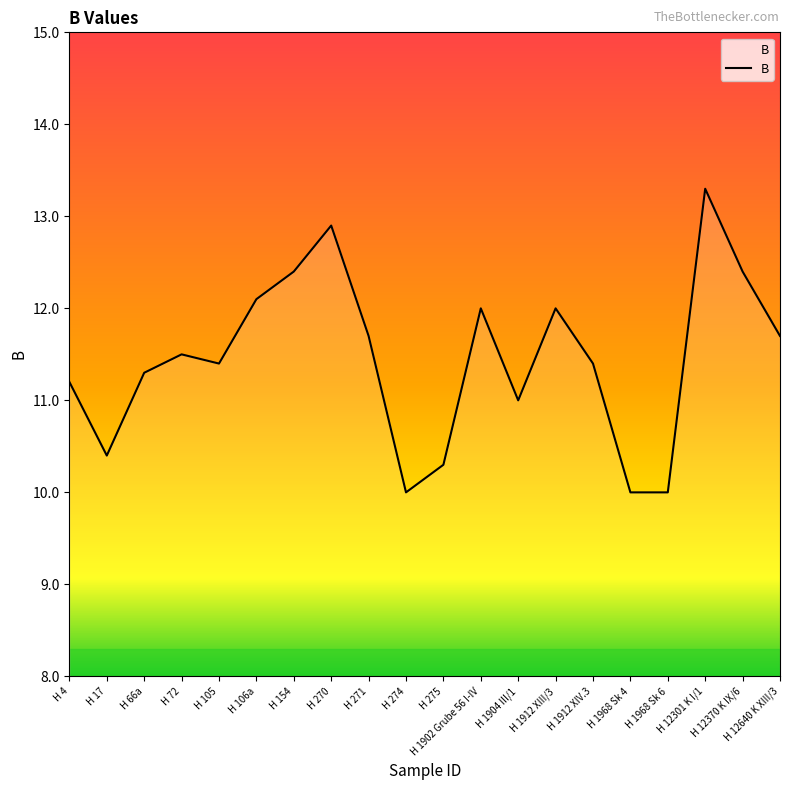

Reading left to right, list all the values displayed in this chart.

11.2	10.4	11.3	11.5	11.4	12.1	12.4	12.9	11.7	10.0	10.3	12.0	11.0	12.0	11.4	10.0	10.0	13.3	12.4	11.7